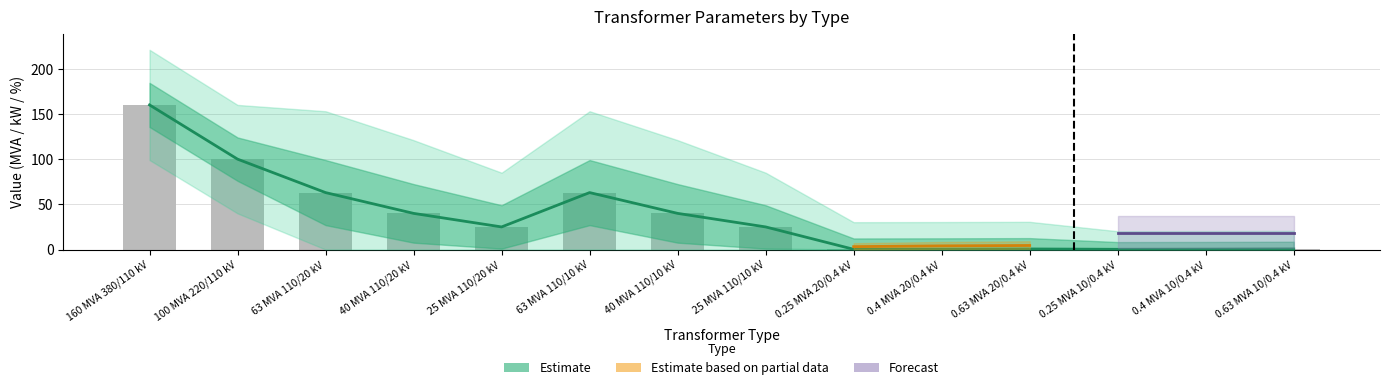

What is the difference between the maximum and minimum values in the vk_percent series?

14.0